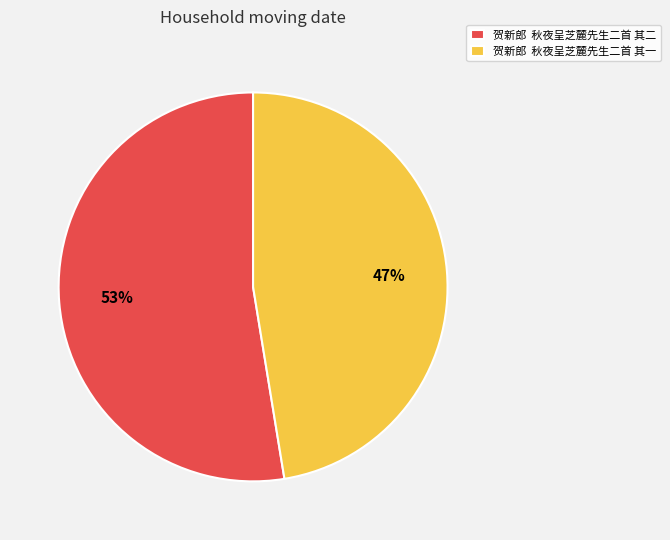

How many segments does this pie chart have?

2